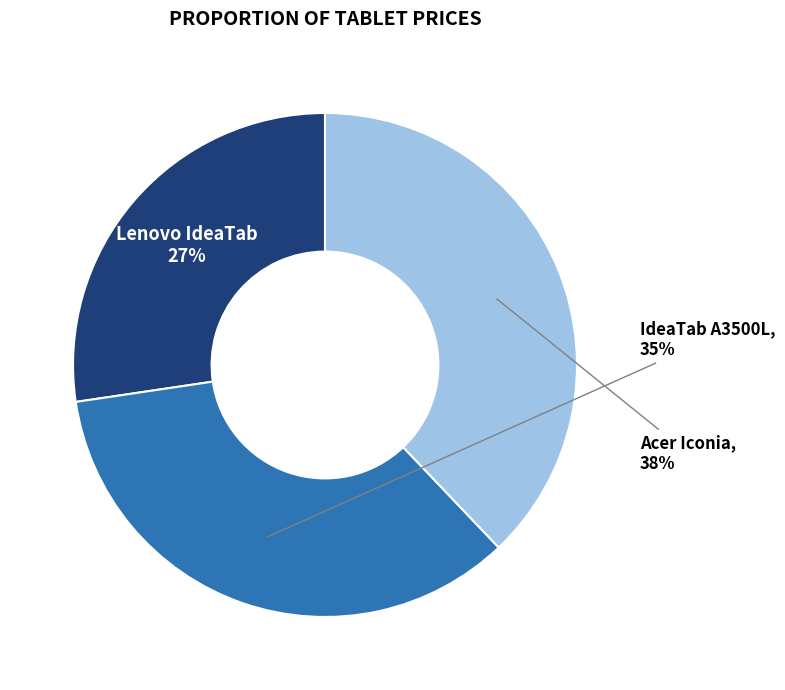

To the nearest percent, what is the difference between the Lenovo IdeaTab and Acer Iconia slice percentages?

11%